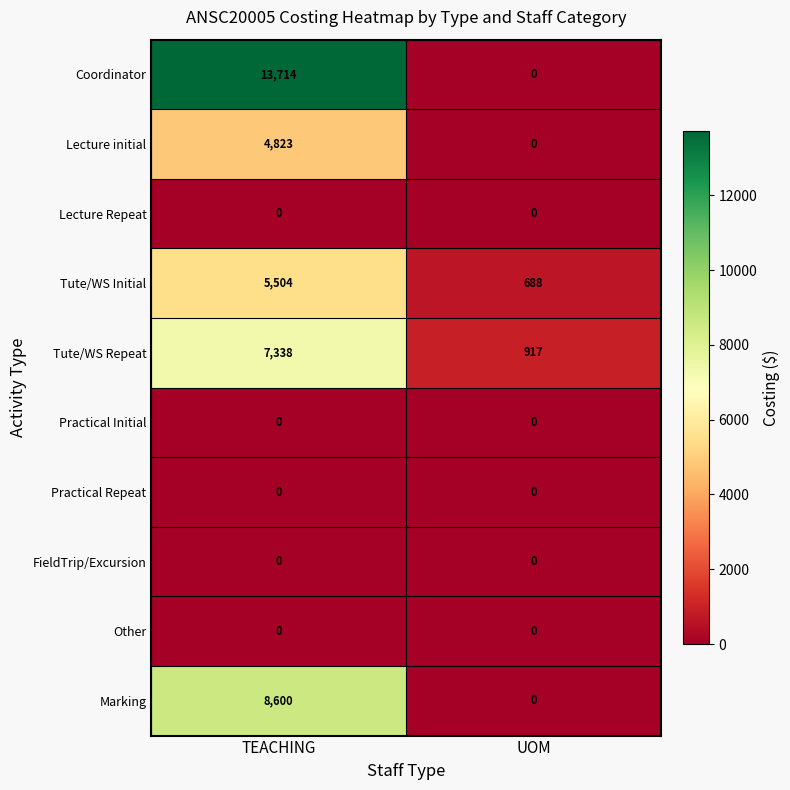

Which series has the largest total across all categories?

Coordinator